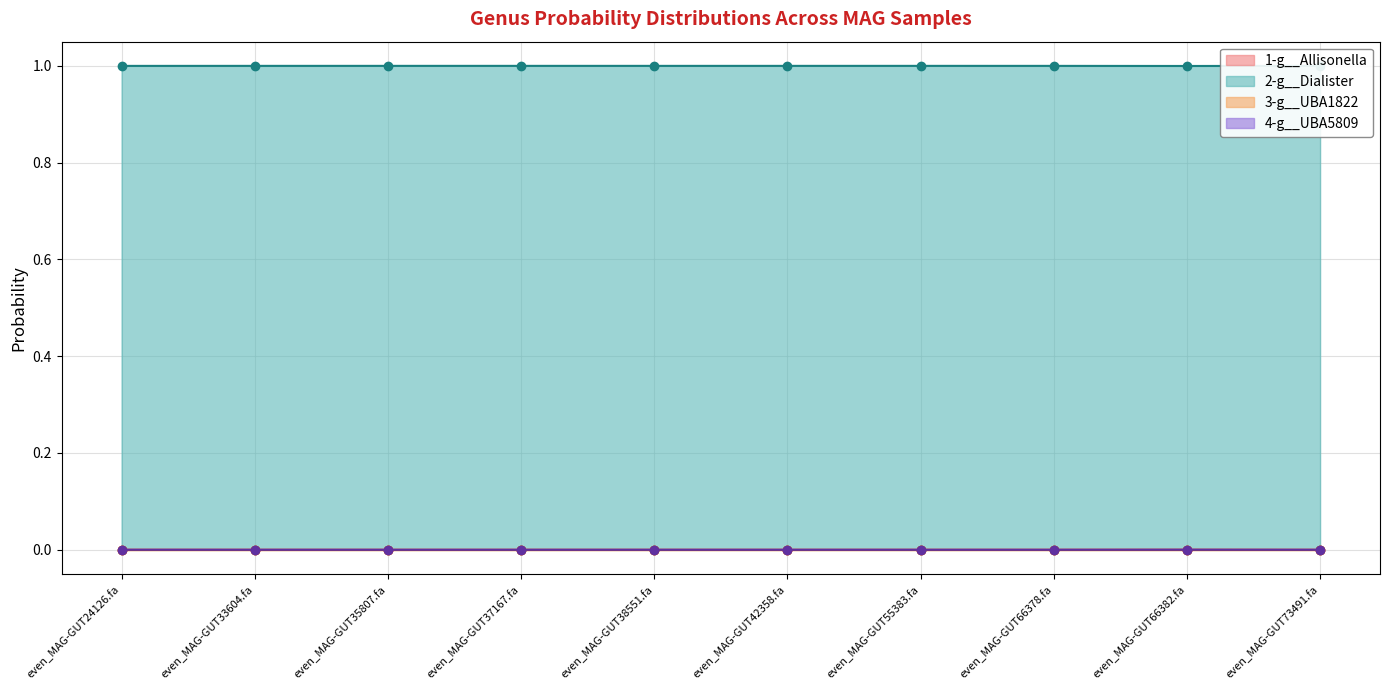

How many interior local valleys does the 4-g__UBA5809 series have?

2